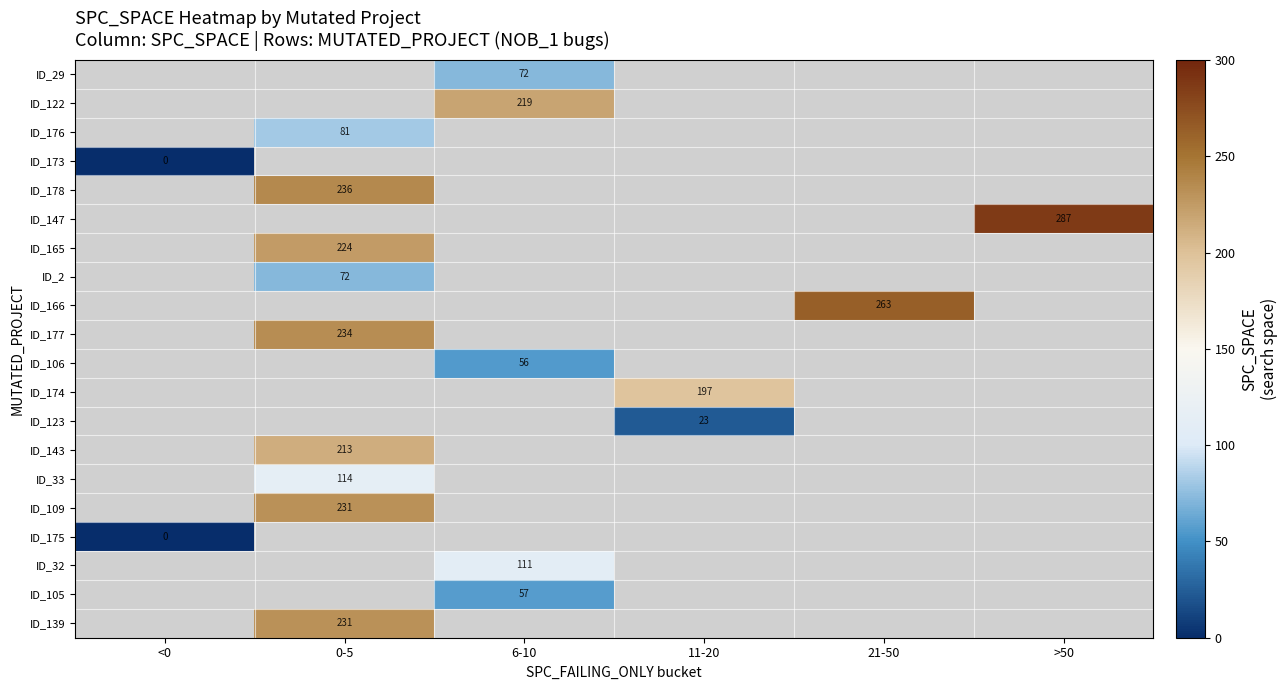

Is it true that ID_165 equals 224 at 0-5?

True